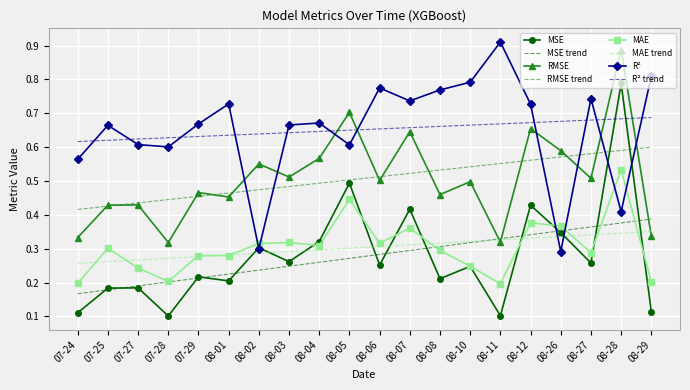

How many categories are shown in the chart?

20